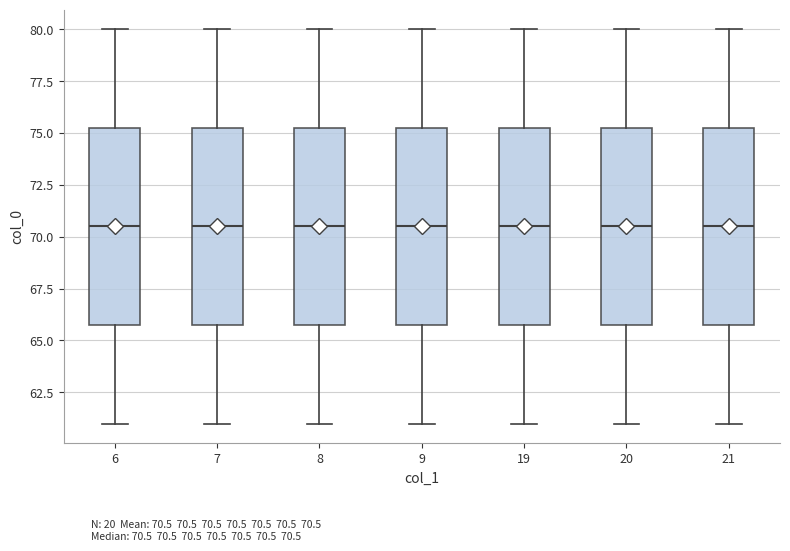

Reading left to right, read every box against the y-axis: the position of its median line, the range the box covers, and the ends of its whiskers. The values are not printed on the chart, so give them approximately, as read against the axis.

6: median 70.5, box 66.0 to 75.5, whiskers 61.0 to 80.0
7: median 70.5, box 66.0 to 75.5, whiskers 61.0 to 80.0
8: median 70.5, box 66.0 to 75.5, whiskers 61.0 to 80.0
9: median 70.5, box 66.0 to 75.5, whiskers 61.0 to 80.0
19: median 70.5, box 66.0 to 75.5, whiskers 61.0 to 80.0
20: median 70.5, box 66.0 to 75.5, whiskers 61.0 to 80.0
21: median 70.5, box 66.0 to 75.5, whiskers 61.0 to 80.0